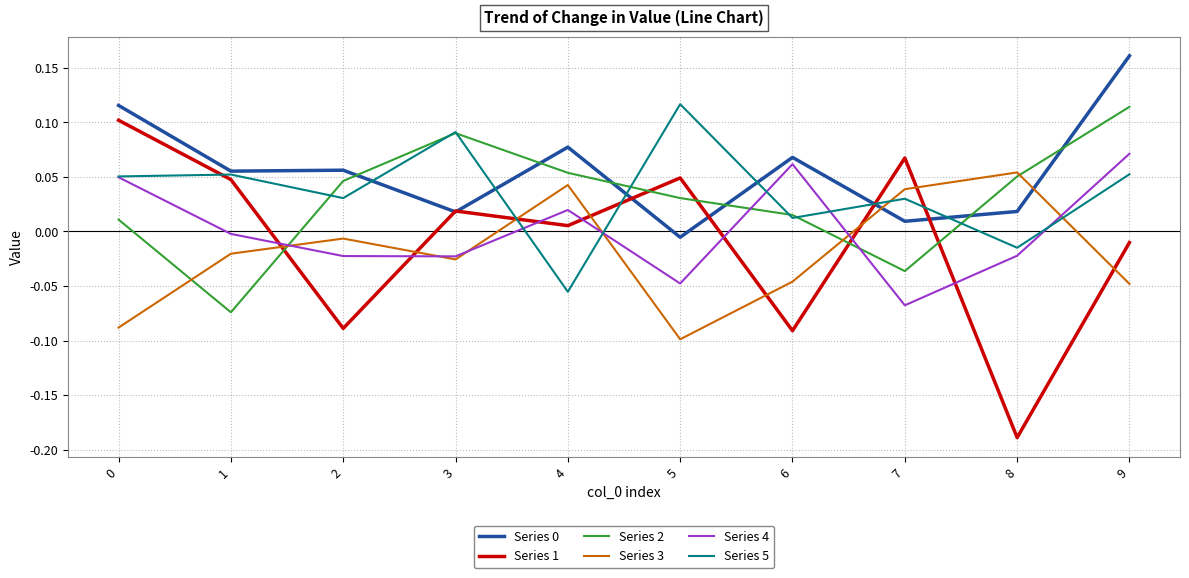

How many categories are shown in the chart?

10